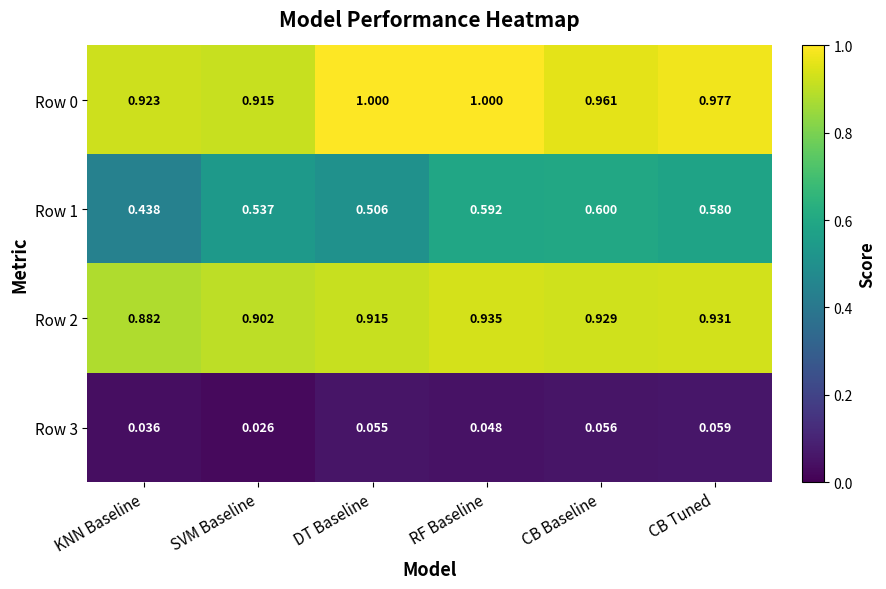

At which label does Row 0 reach its minimum?

SVM Baseline